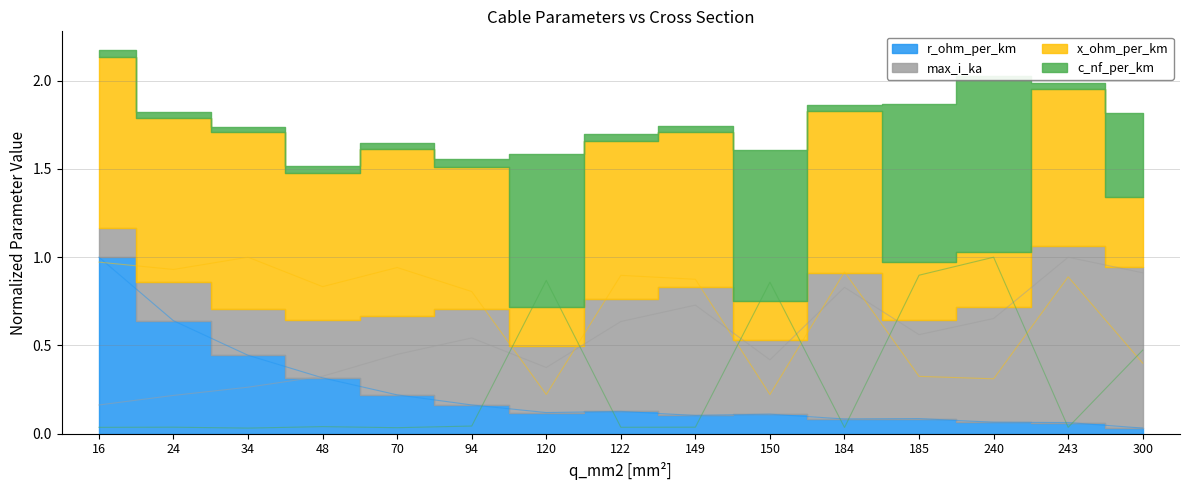

In max_i_ka, how many points are lower than both neighbors (excluding endpoints)?

3